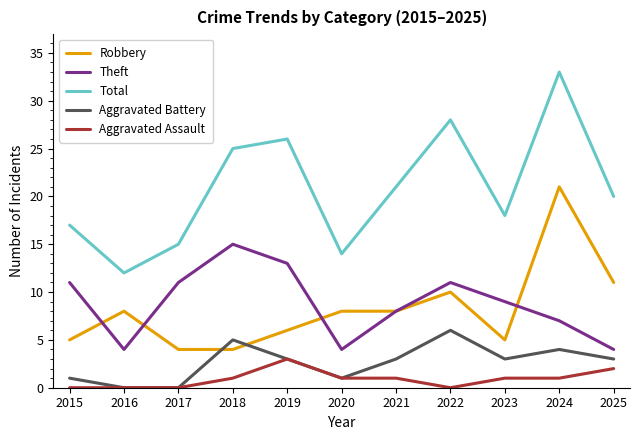

What is the difference between the maximum and minimum values in the Aggravated Battery series?

6